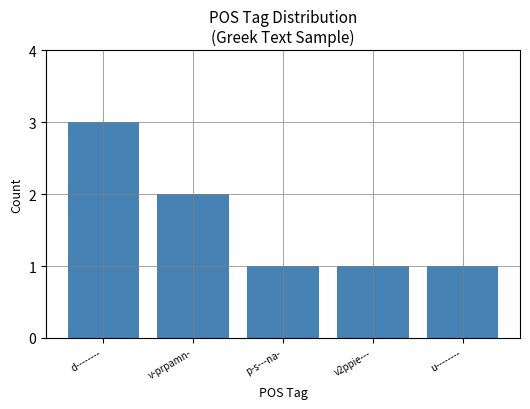

What is the sum of all values?

8